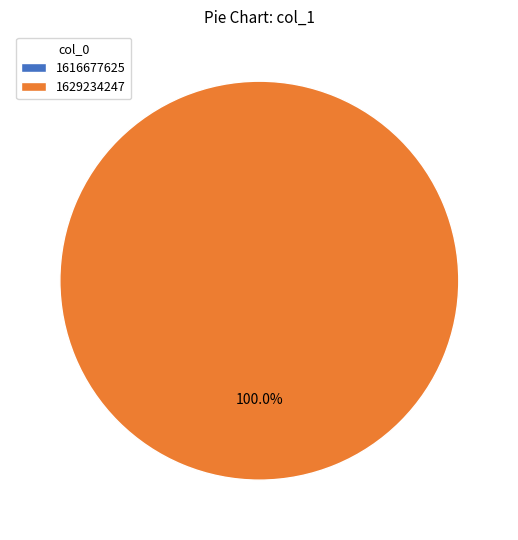

True or false: 1629234247 accounts for 92% of the total.

False